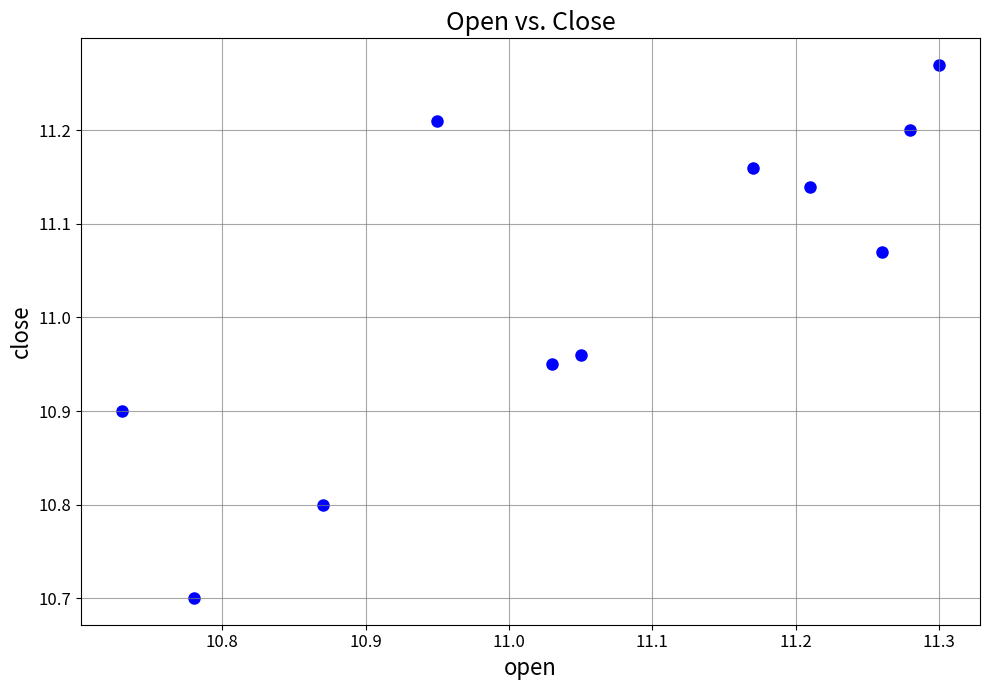

What is the range of Y values (max minus min)?

0.6